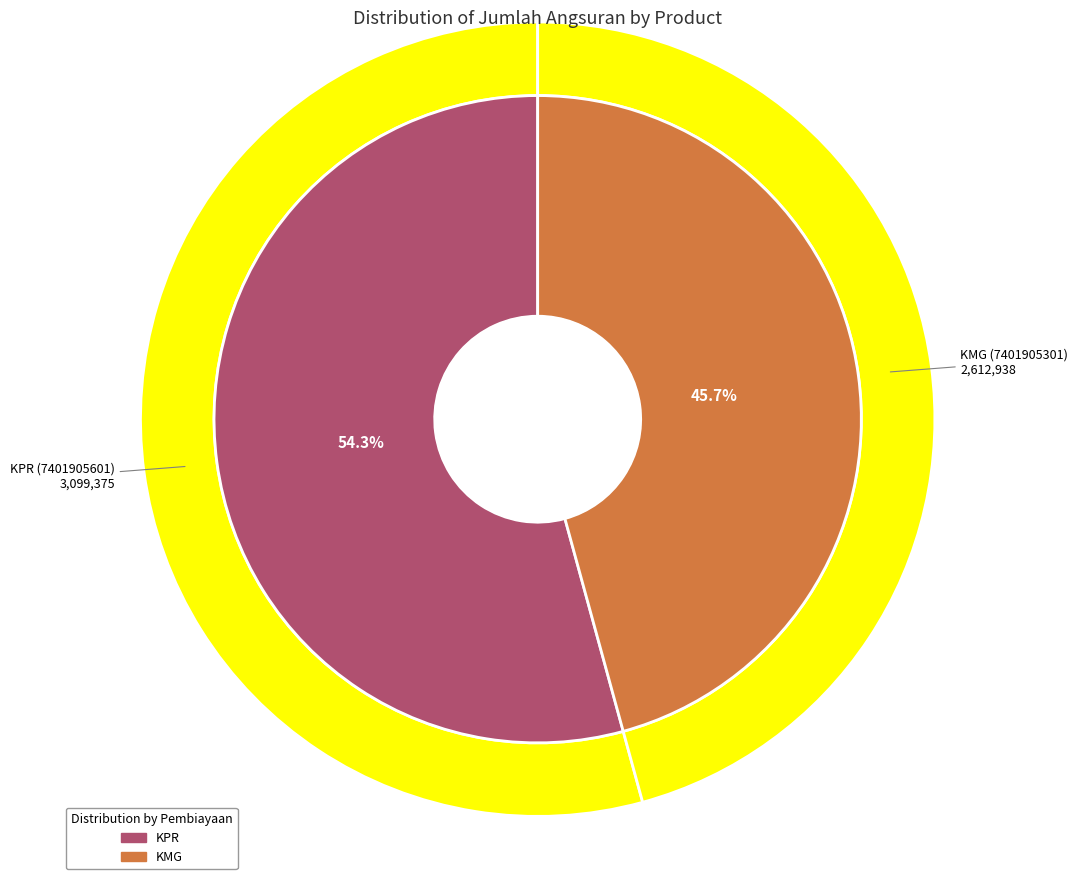

Which has a higher value, KMG (7401905301) or KPR (7401905601)?

KPR (7401905601)